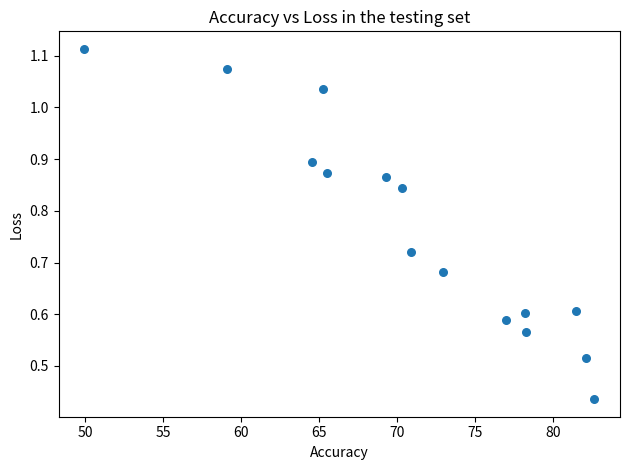

What is the range of X values (max minus min)?

32.7